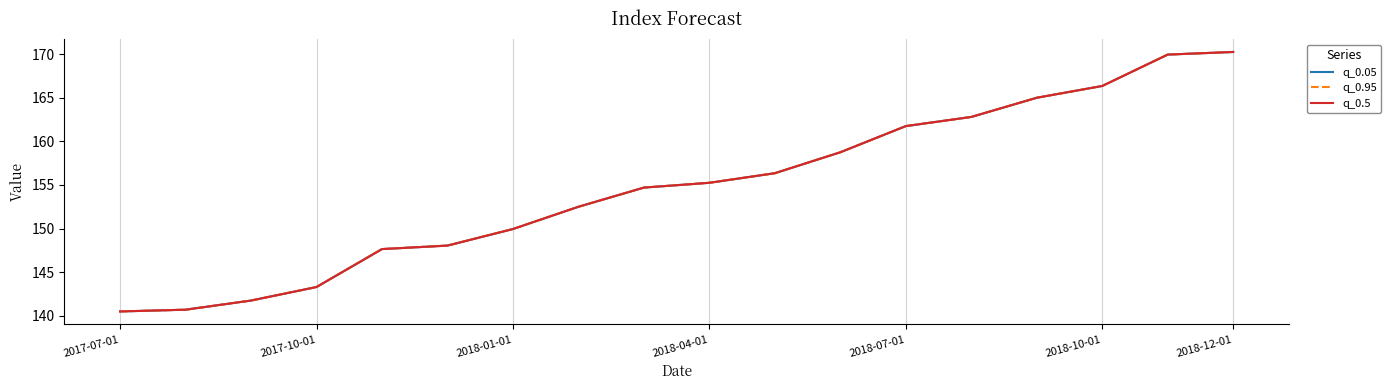

Does the chart display data point markers on the line(s)?

No